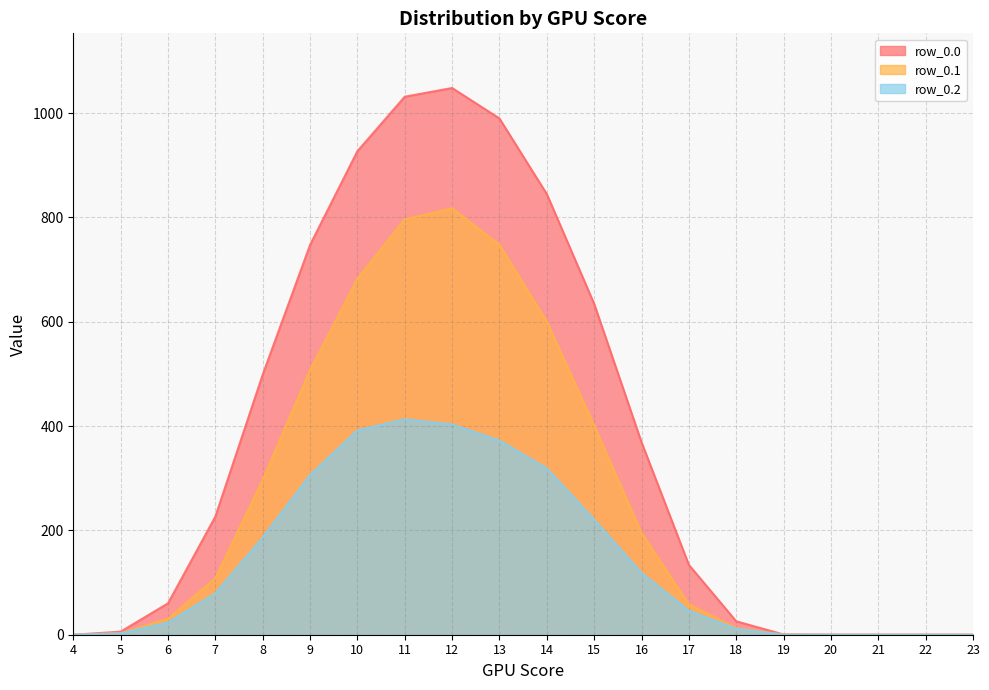

Rank the series at 11 from highest to lowest value.

row_0.0, row_0.1, row_0.2